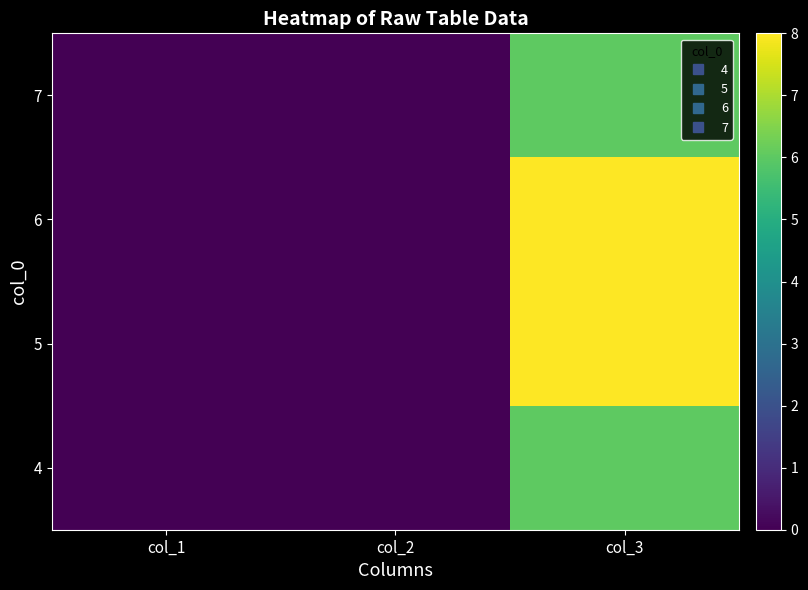

What is the total value across all series at col_3?

28